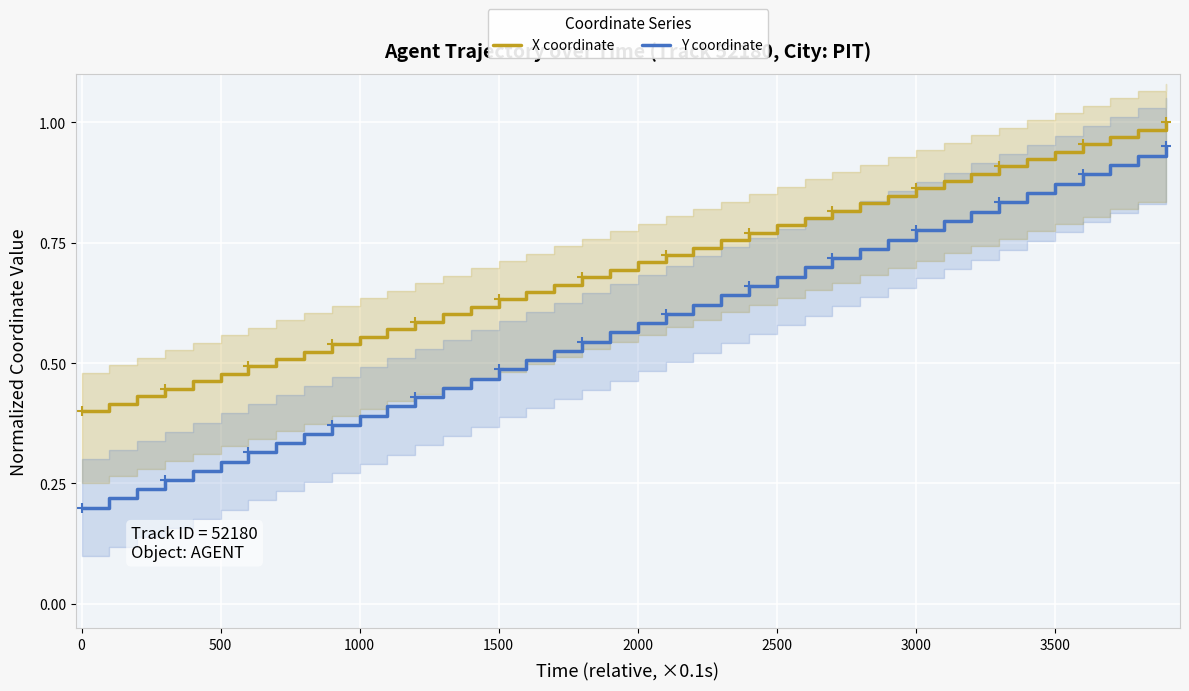

What is the sum of all Y coordinate values?

23.0